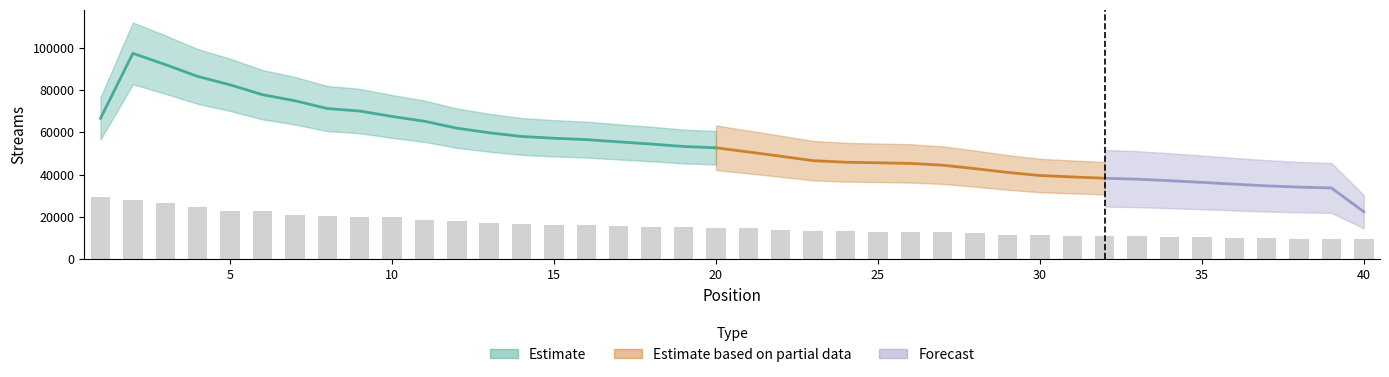

How many data points are above 14928?

19